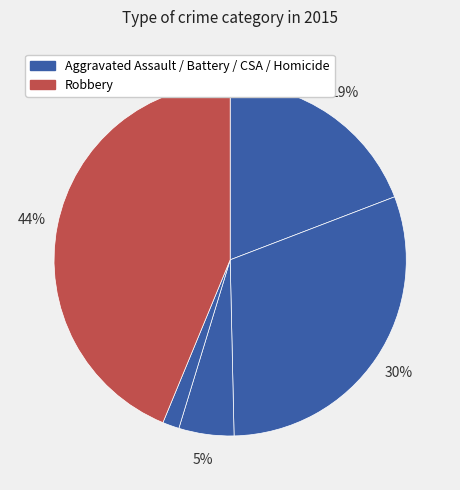

Does any single category account for the majority?

No